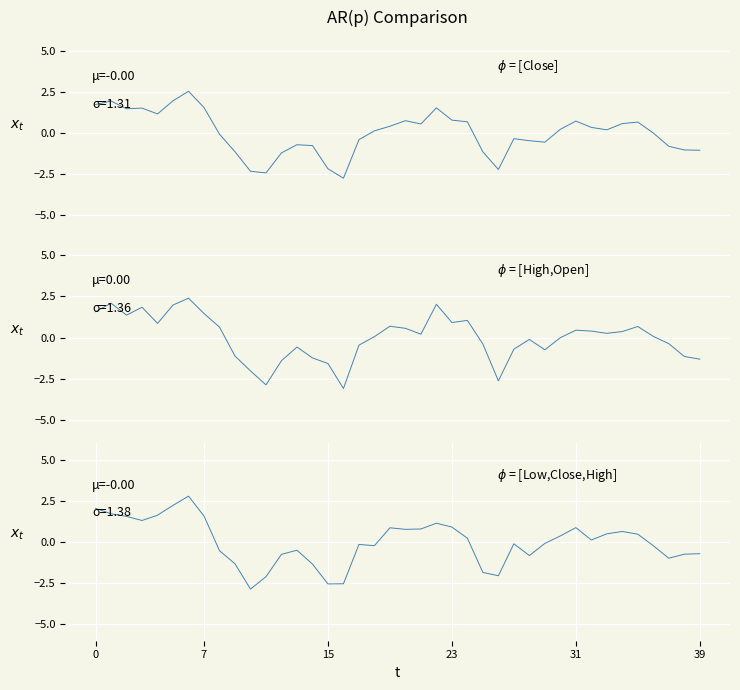

Which series has the largest total across all categories?

High+Open